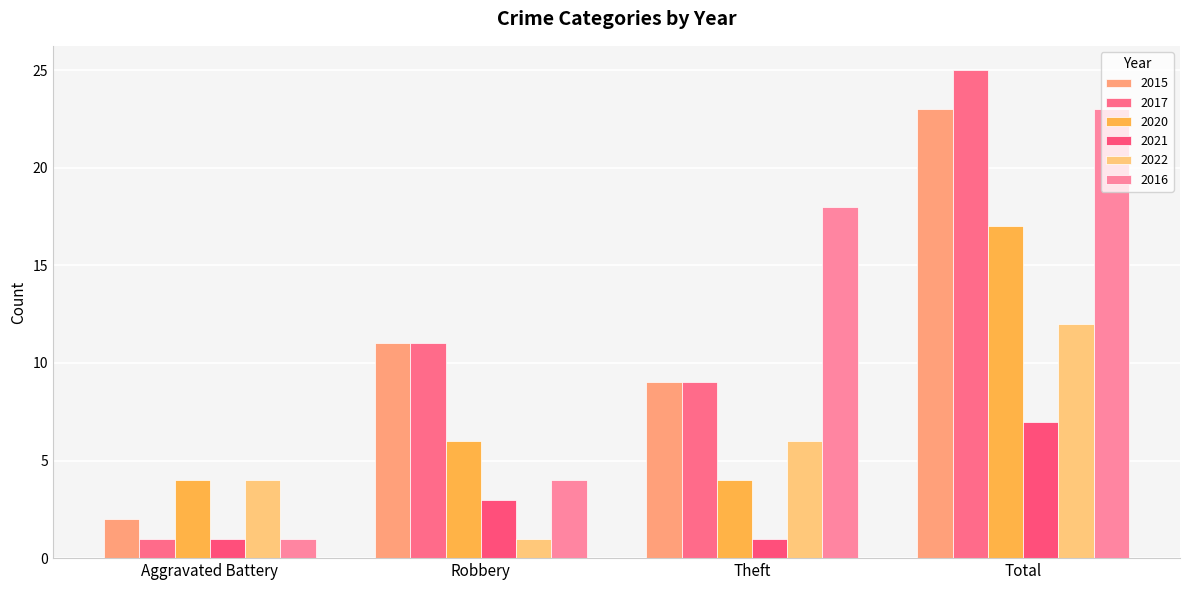

Rank the series at Aggravated Battery from lowest to highest value.

2017, 2021, 2016, 2015, 2020, 2022